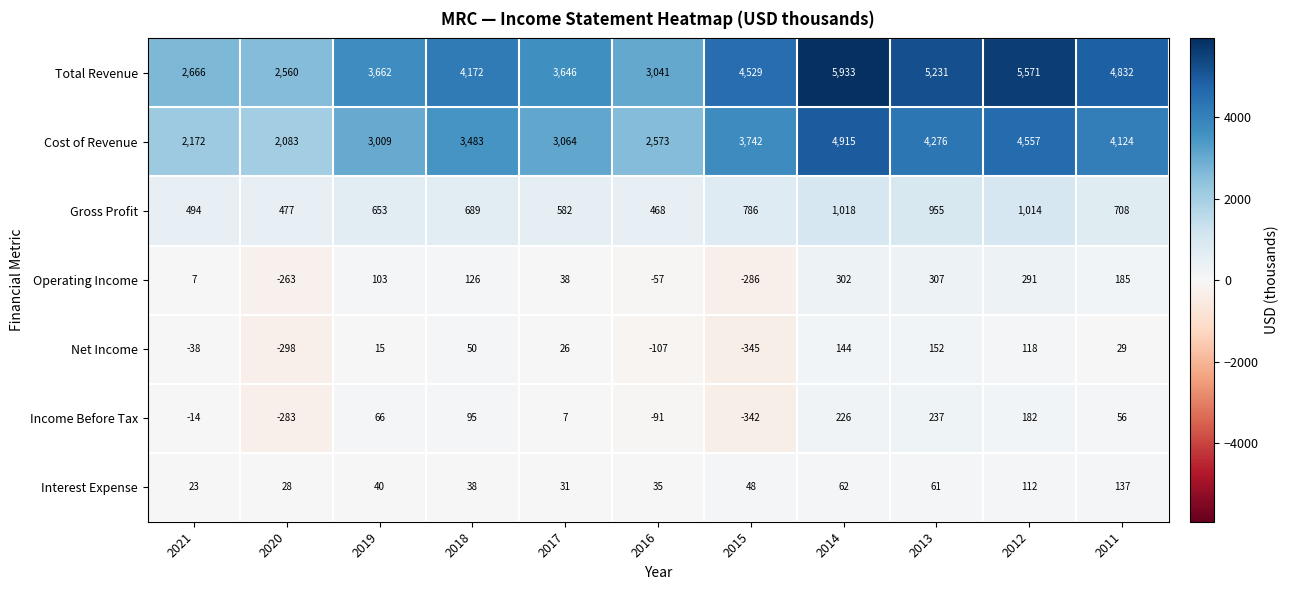

What is the minimum value for Cost of Revenue?

2083